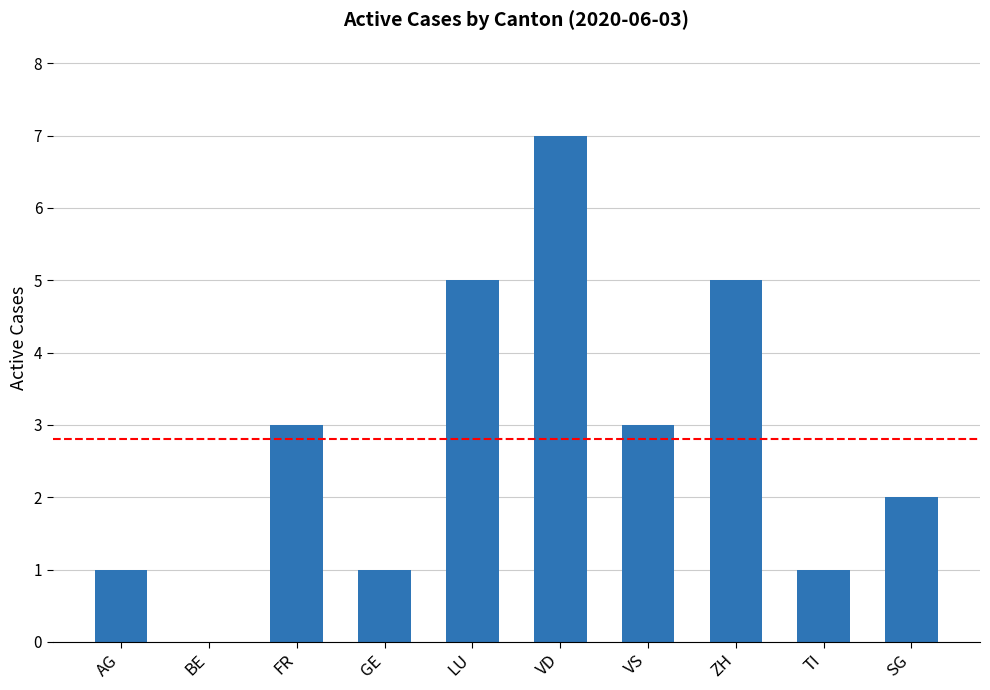

Is it true that the value at AG is 2?

False